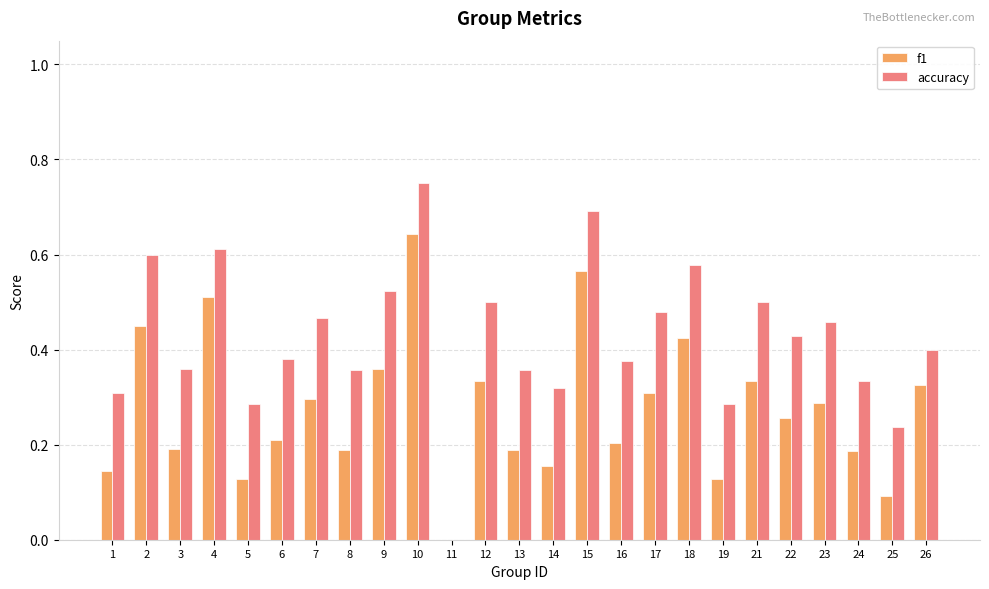

At which category is the sum across all series the highest?

10